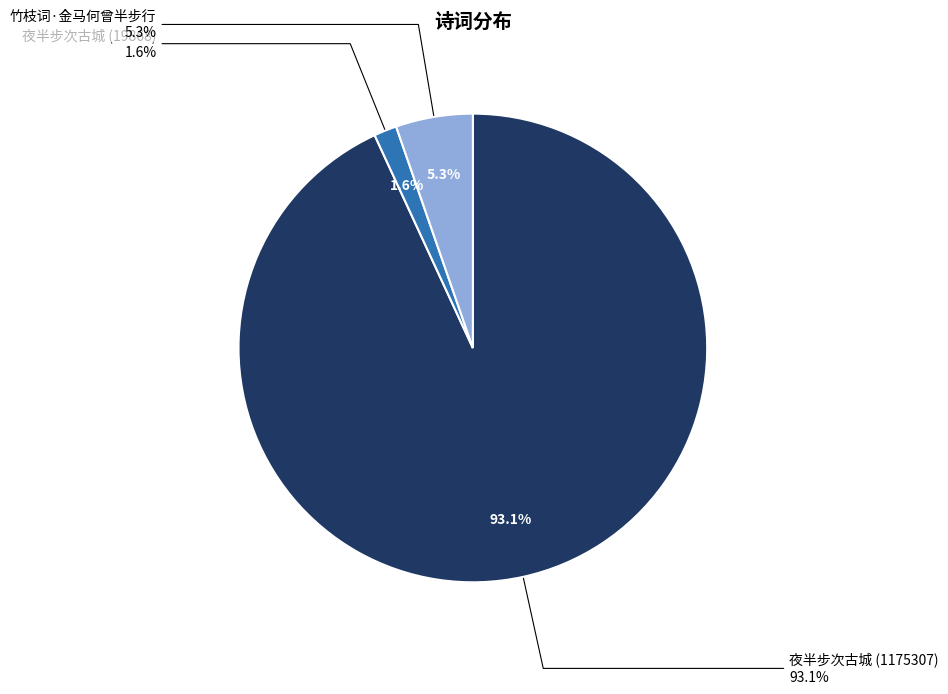

Is it true that 竹枝词·金马何曾半步行 is 5% of the pie?

True